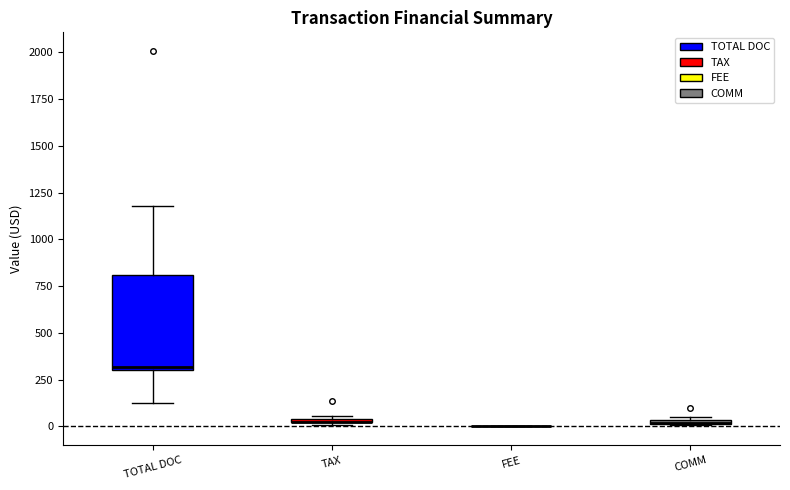

Where is the lower edge of the box for COMM on the y-axis? The values are not printed on the chart, so give them approximately, as read against the axis.

0